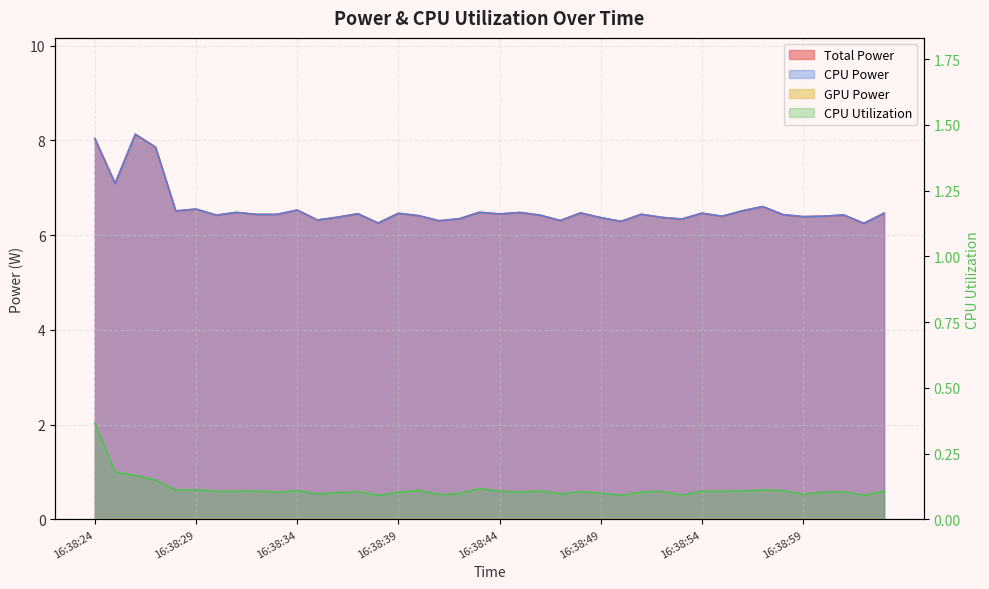

What is the smallest value displayed?

0.1